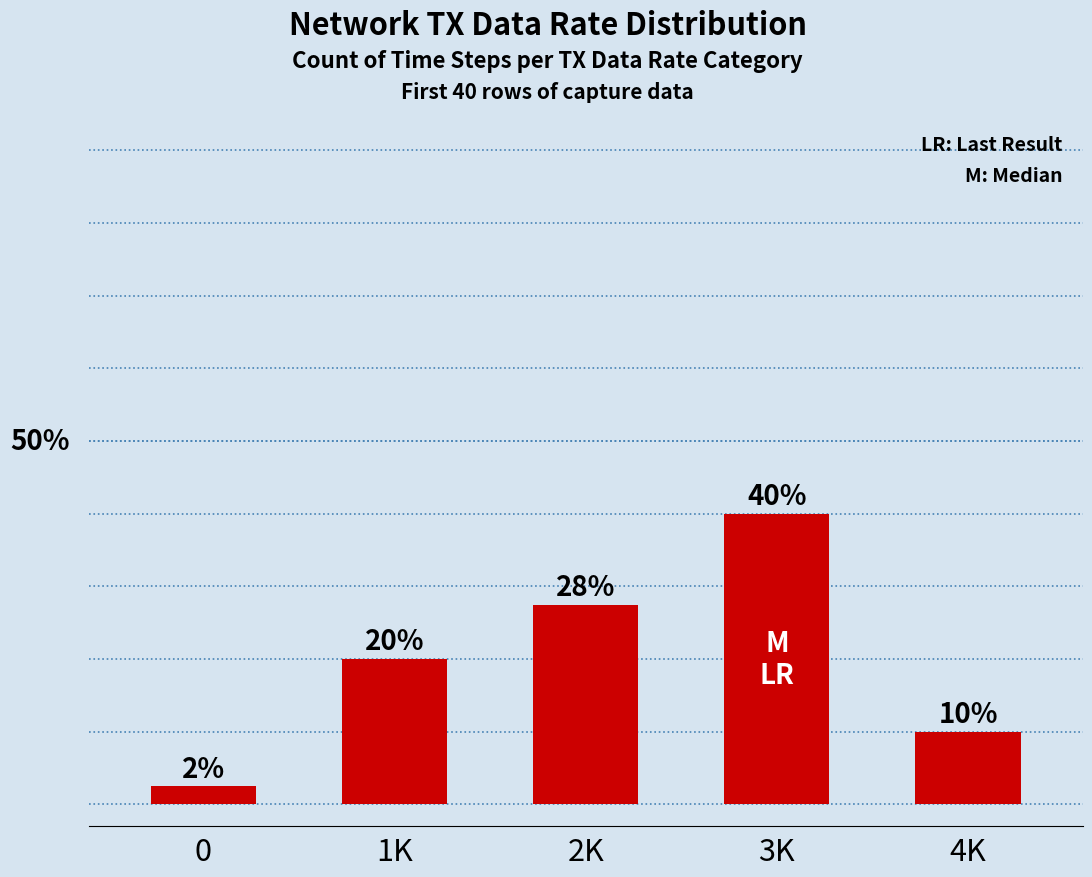

Rank the categories by value from highest to lowest.

3K, 2K, 1K, 4K, 0